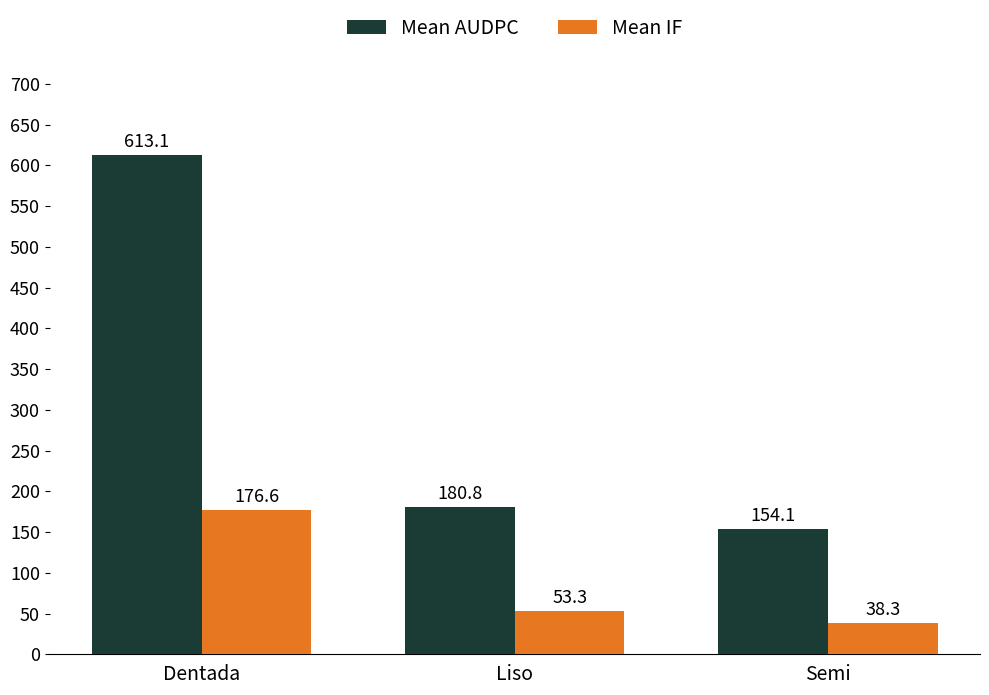

What is the approximate value of Mean IF at Dentada?

176.6